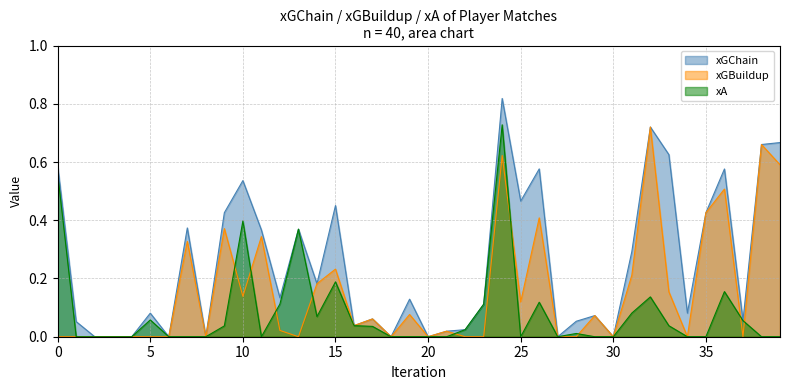

How many intersections are there between xGBuildup and xA?

9